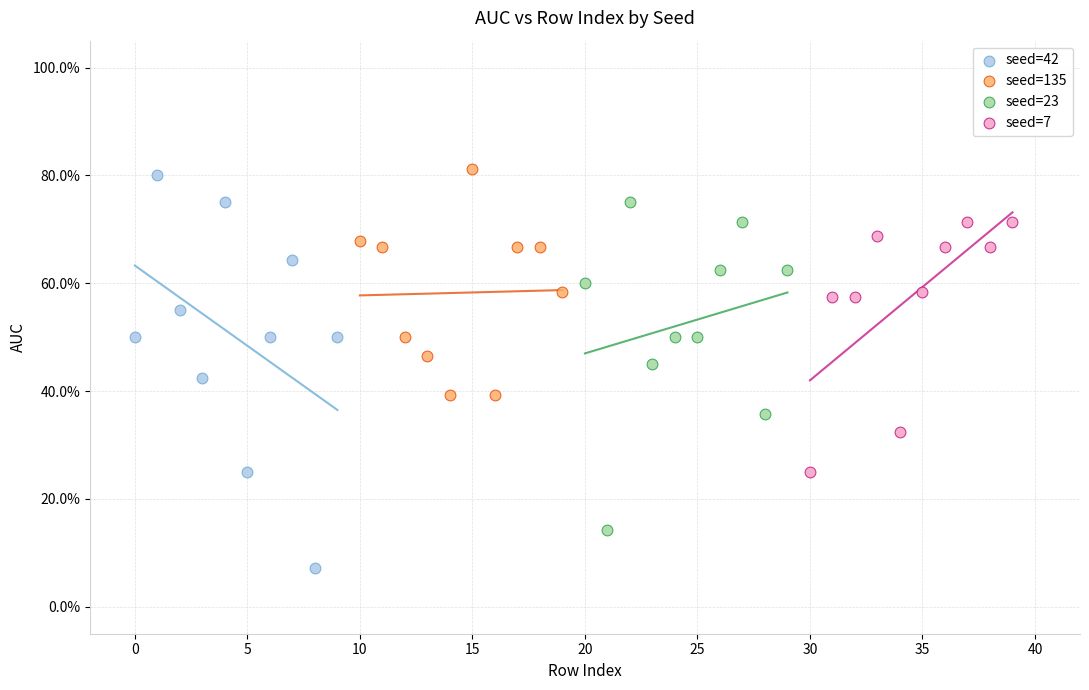

What are all the series names shown in the legend?

seed=42, seed=135, seed=23, seed=7